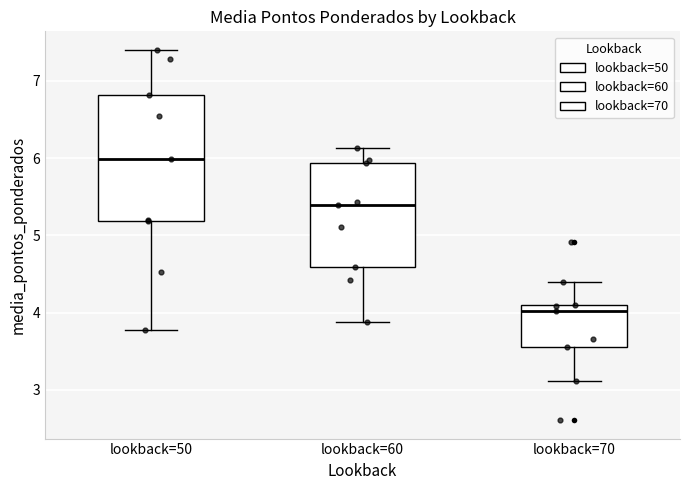

Which box's median line is the lowest?

lookback=70